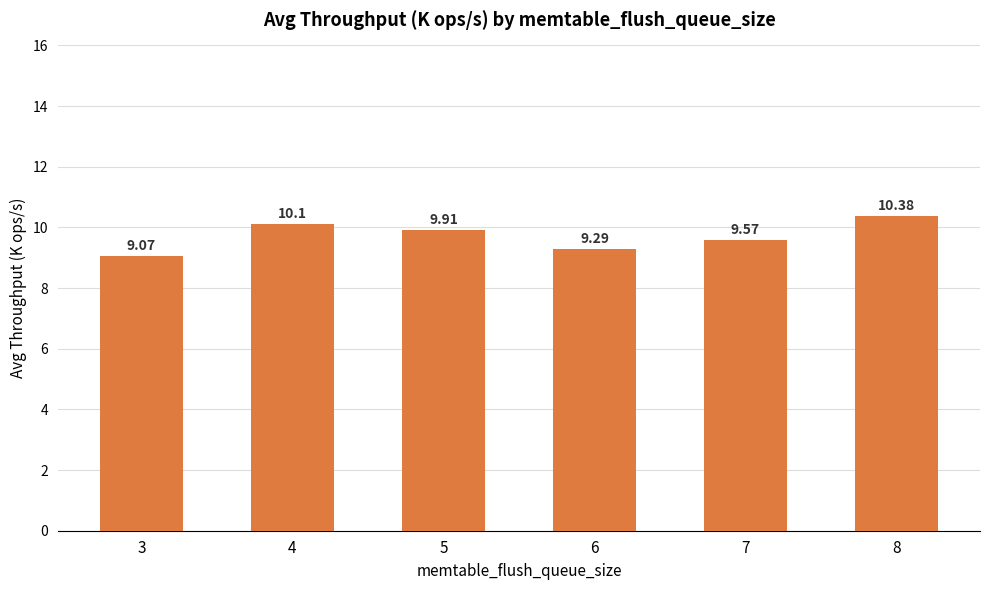

What is the sum of all values?

58.3